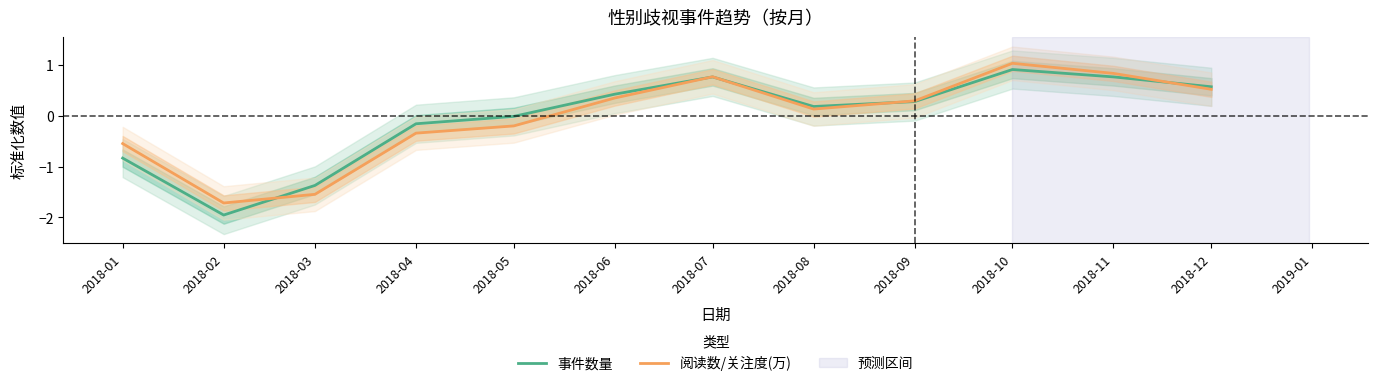

Between which two adjacent categories do 事件数量 and 阅读数/关注度(万) first intersect?

2018-02 and 2018-03